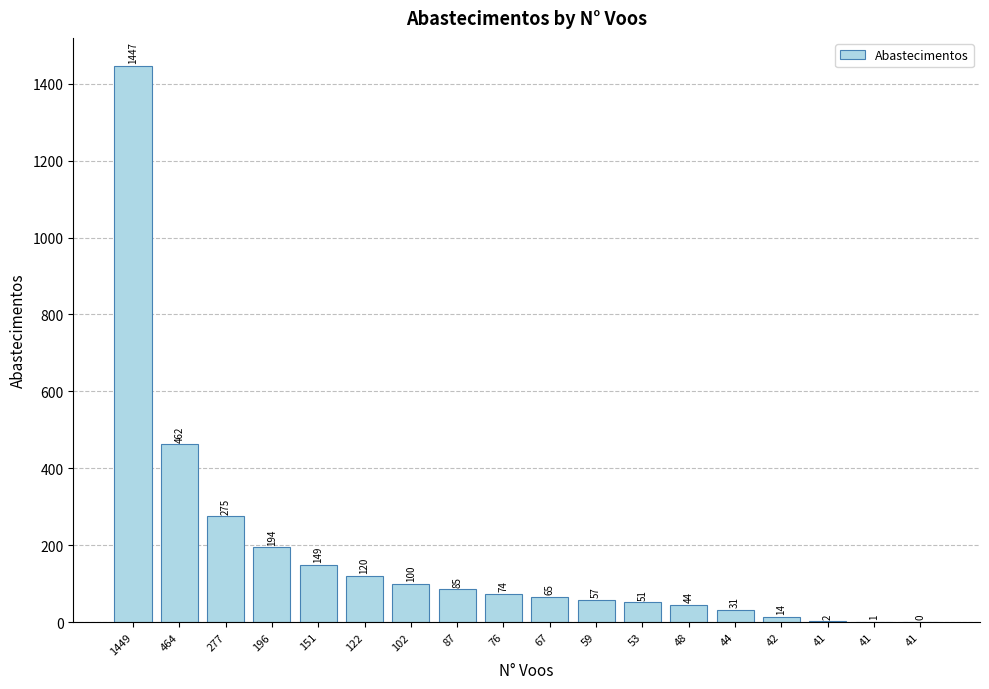

Are the bars horizontal?

No